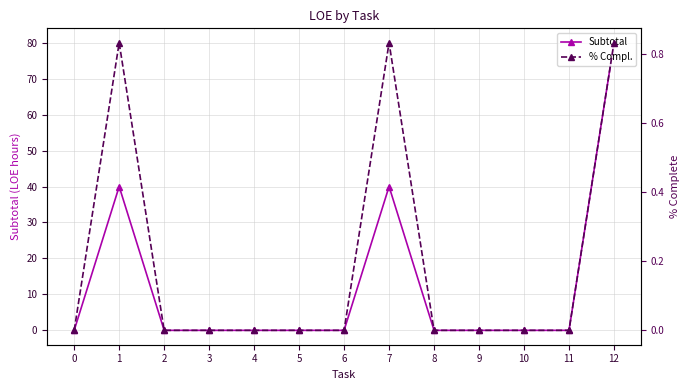

True or false: Subtotal and % Compl. intersect in this chart.

False